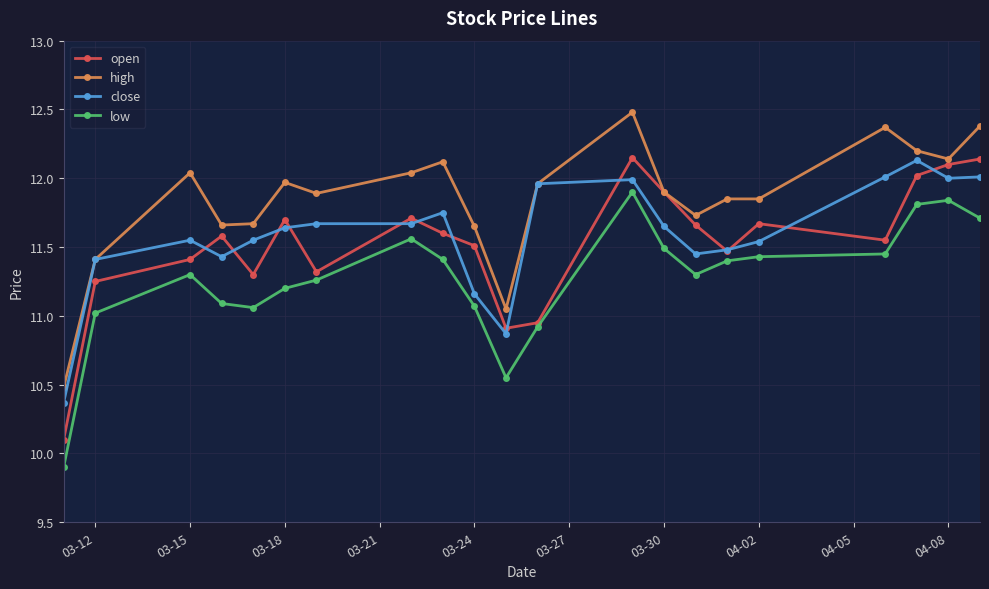

Which series has the largest total across all categories?

high